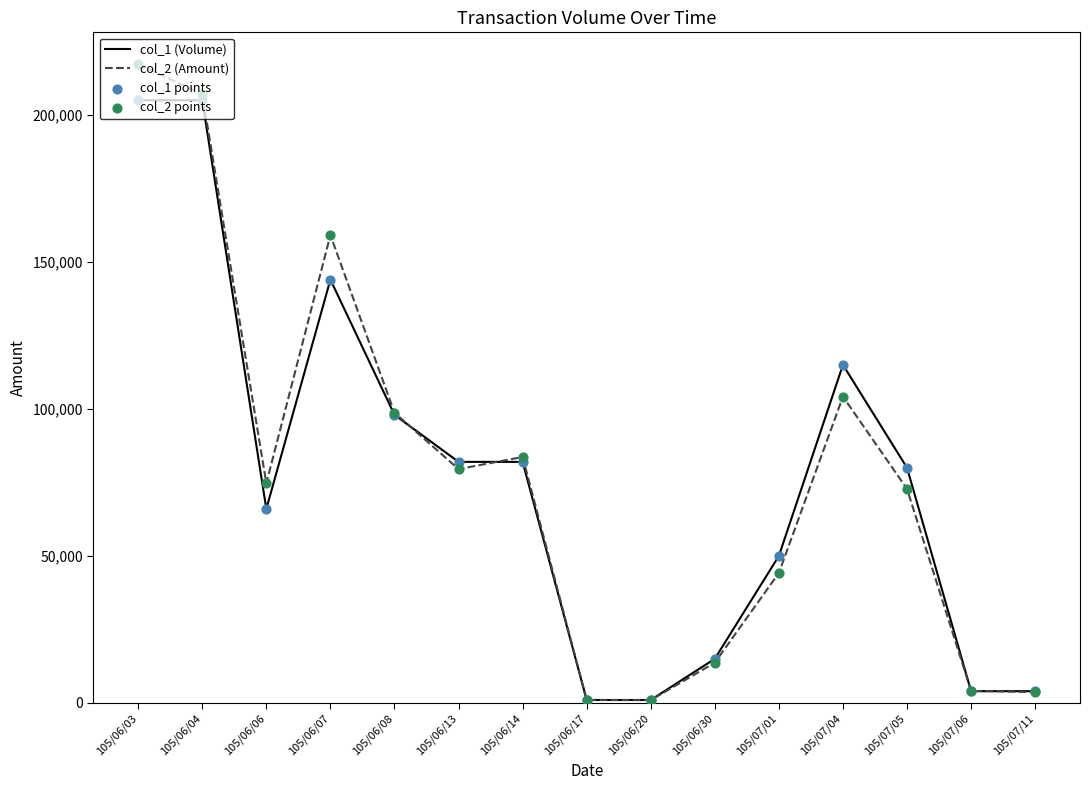

At which category is the sum across all series the highest?

105/06/03